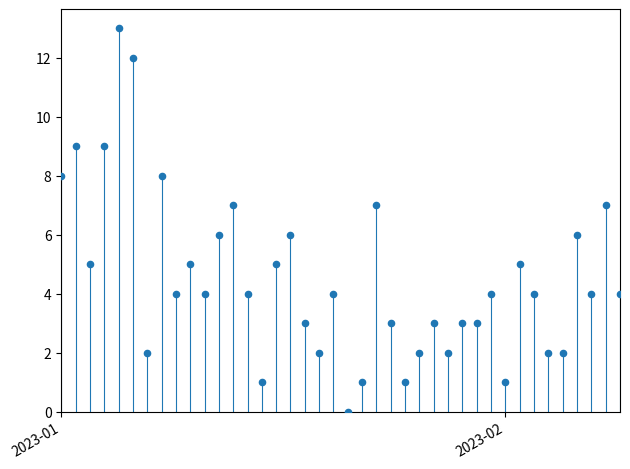

What is the range of X values (max minus min)?

39